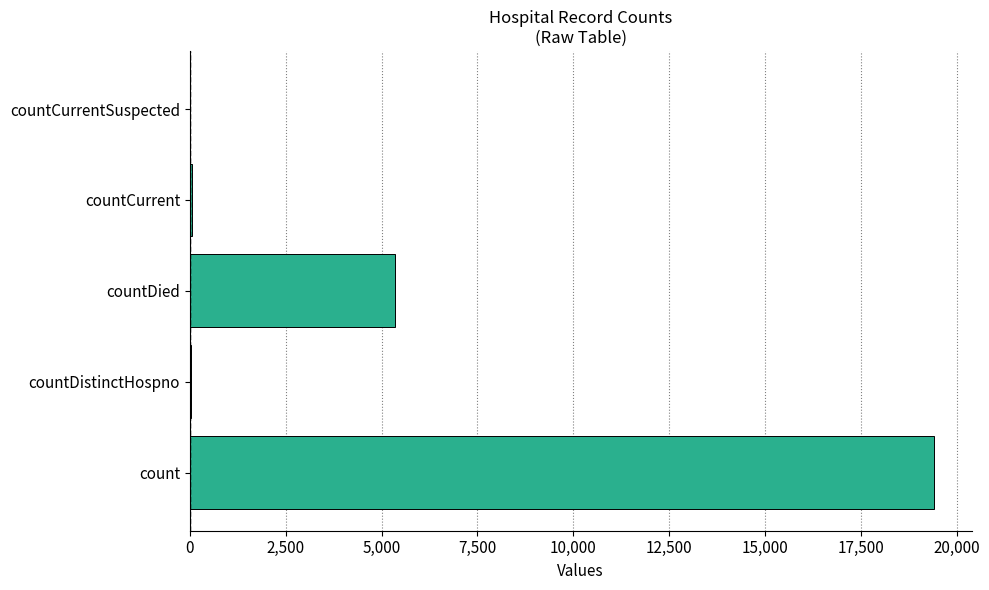

The value at countDied is 2288. True or false?

False